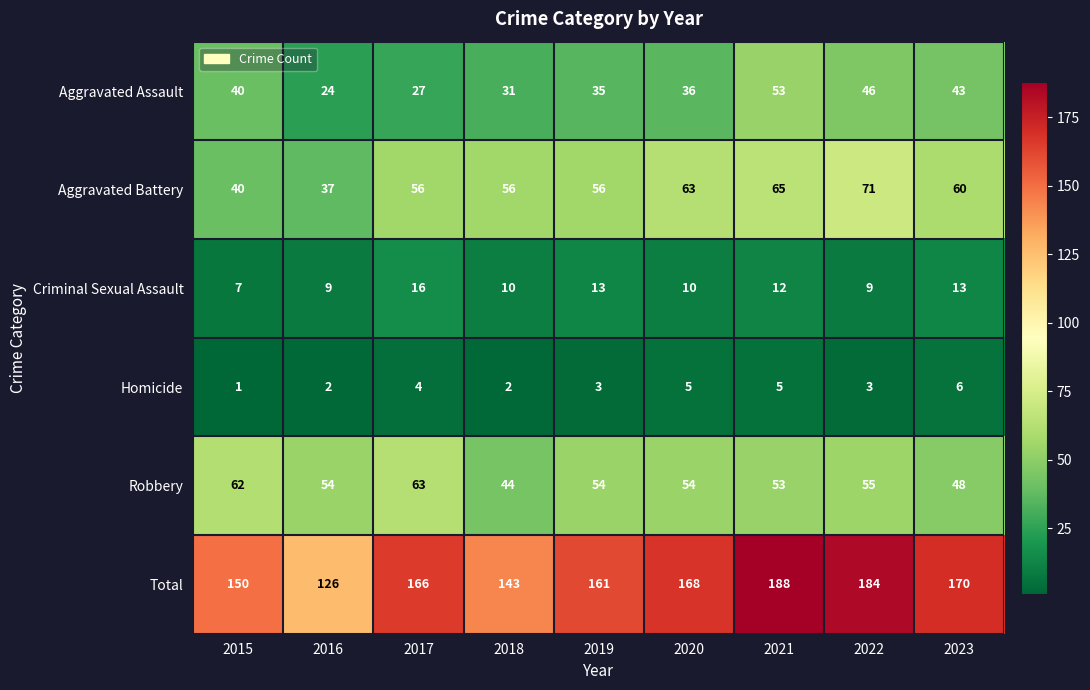

Which category has the lowest value across all series?

2015